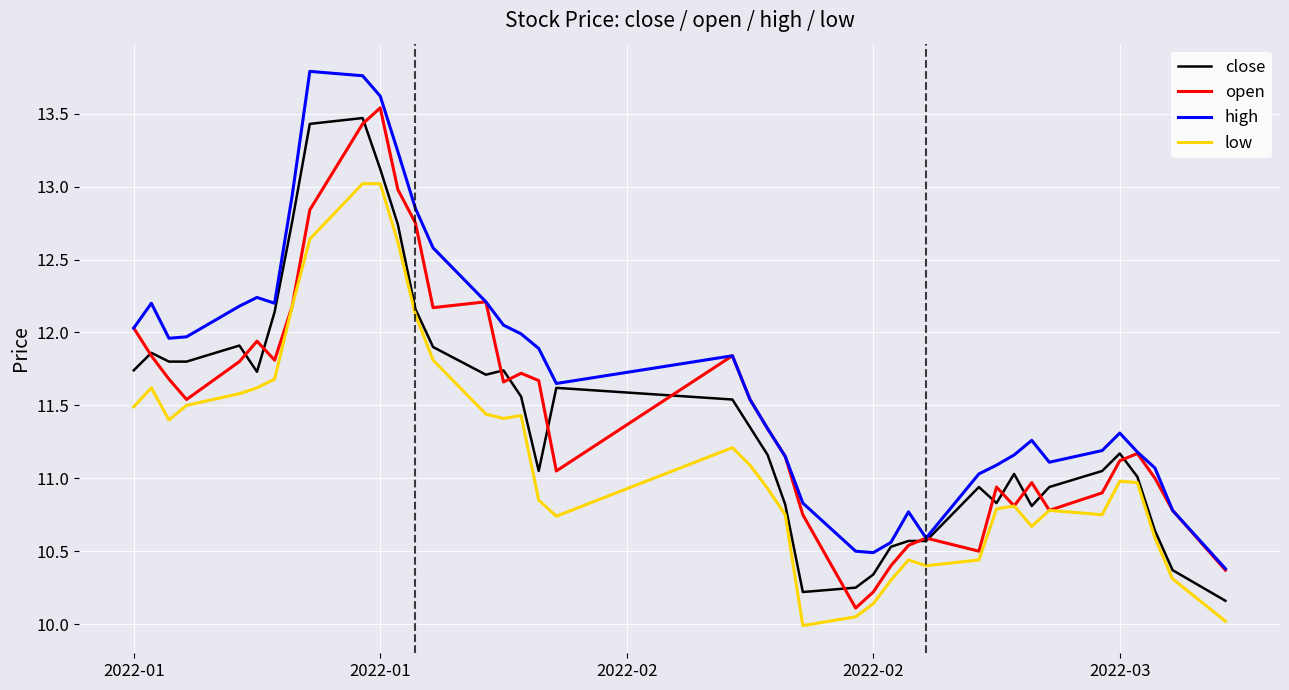

True or false: high and low intersect in this chart.

False